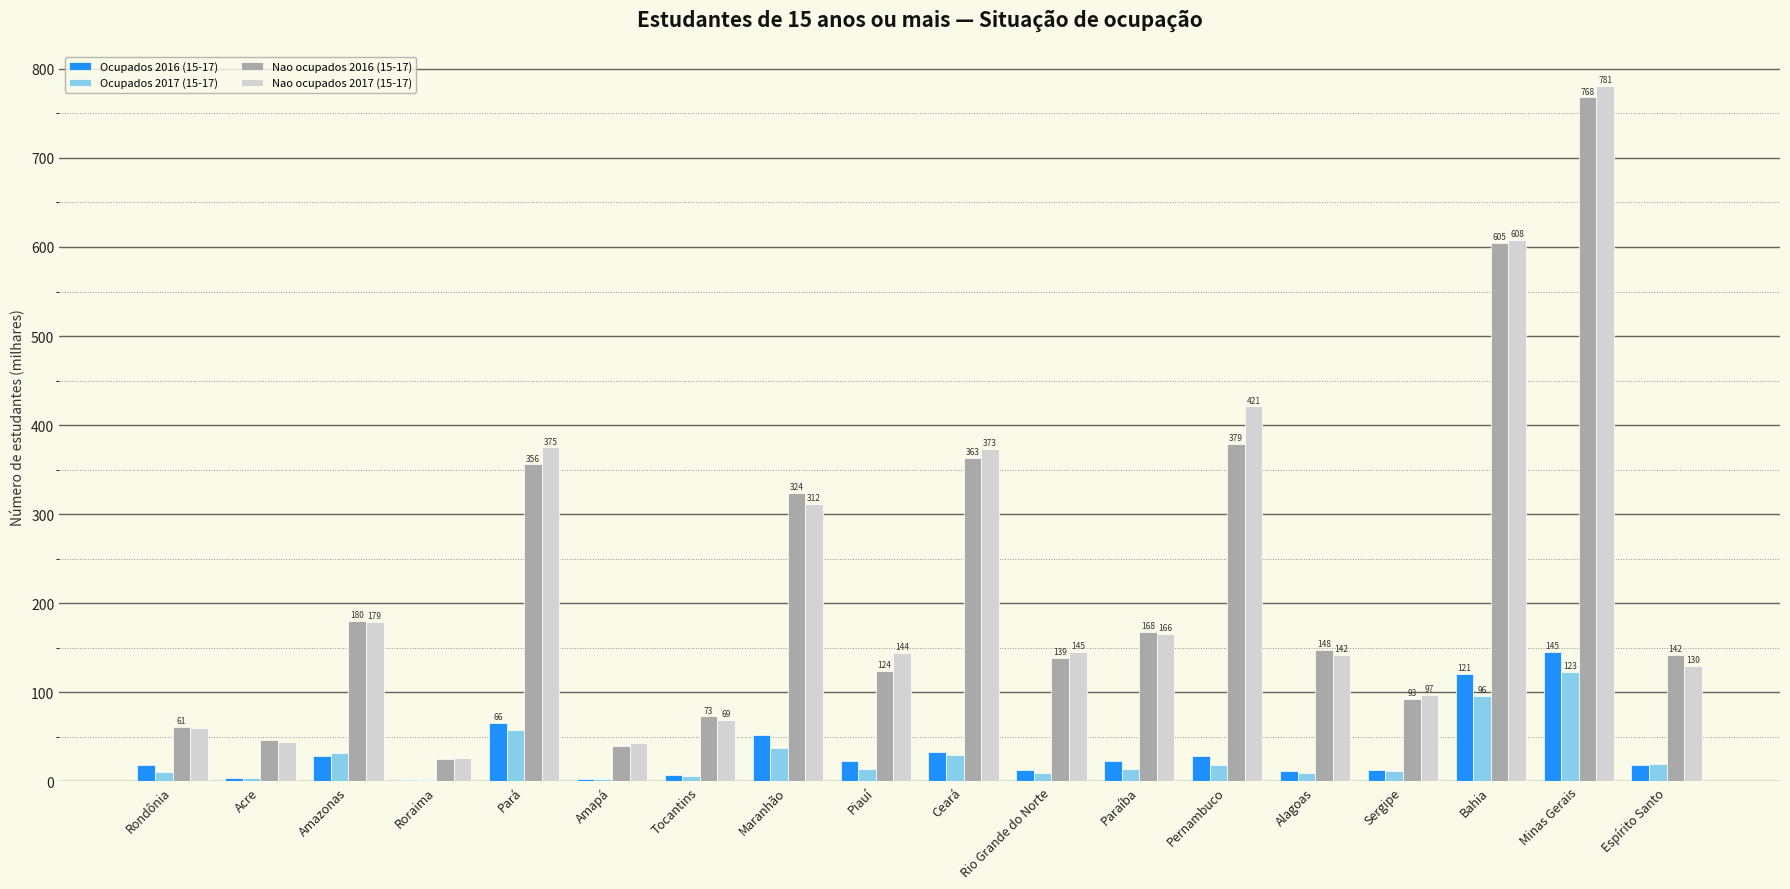

Is it true that Nao ocupados 2017 (15-17) equals 263 at Amazonas?

False